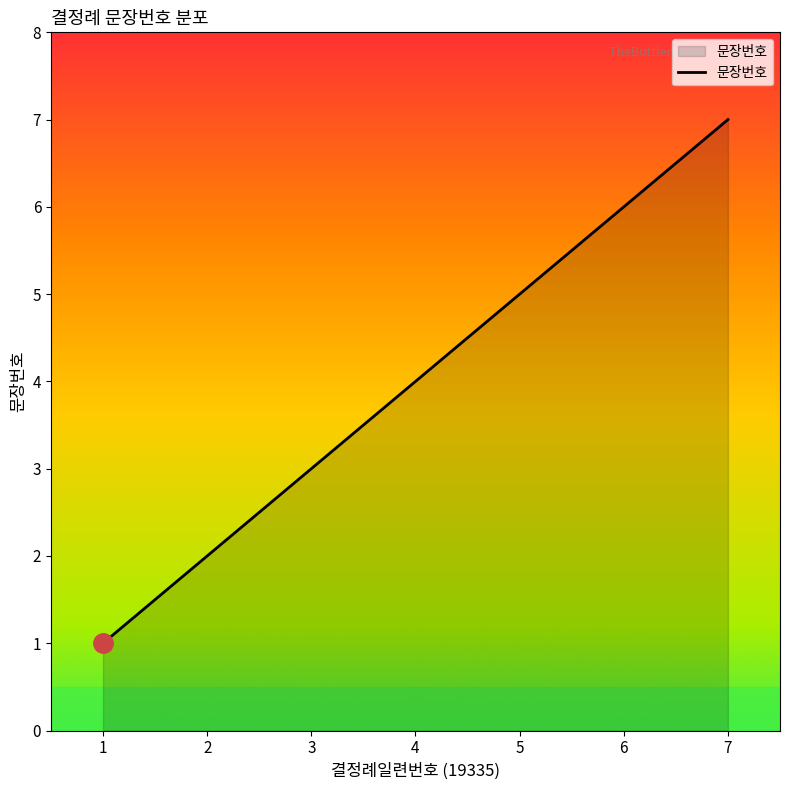

Does the chart have visible grid lines?

No